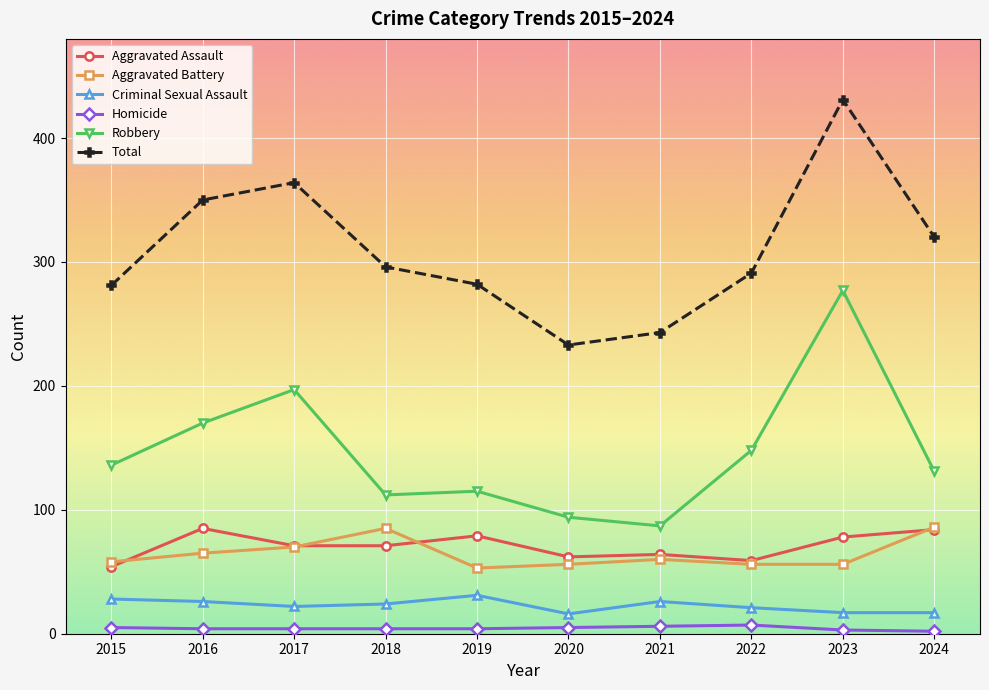

True or false: Aggravated Battery and Criminal Sexual Assault cross at least once.

False